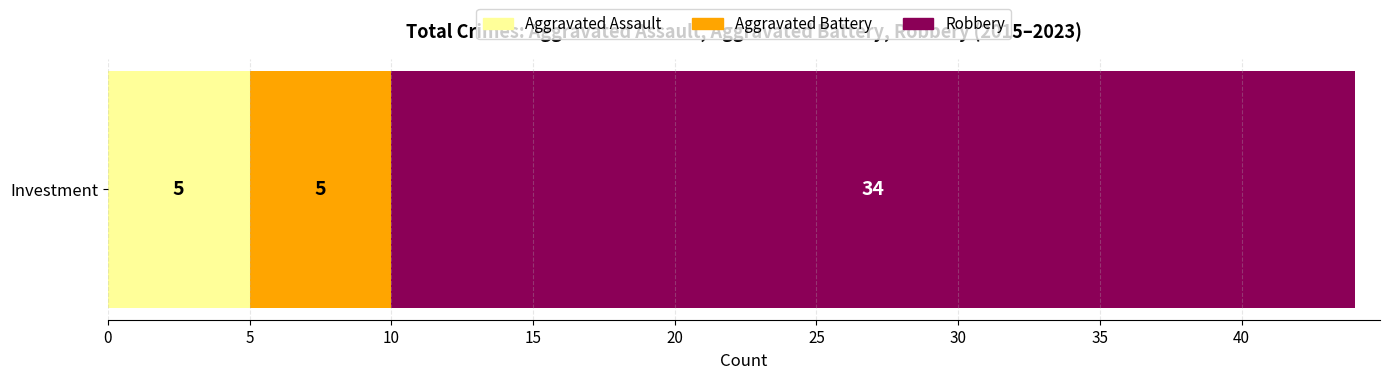

What is the minimum value for Aggravated Assault?

5